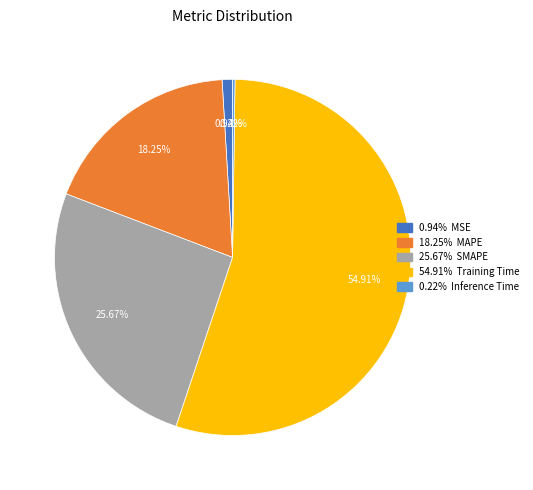

Is there a majority slice in this chart?

Yes